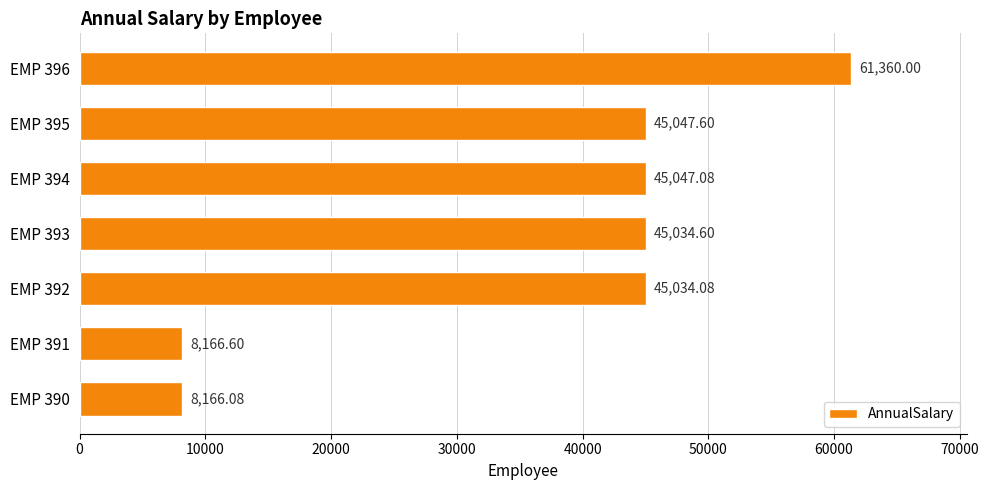

What is the greatest value displayed?

61360.0